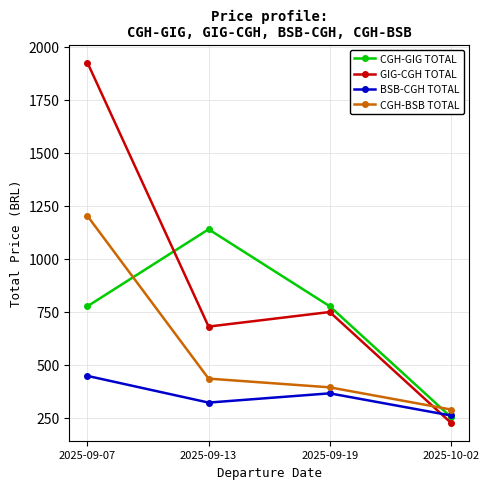

How many interior local valleys does the BSB-CGH TOTAL series have?

1